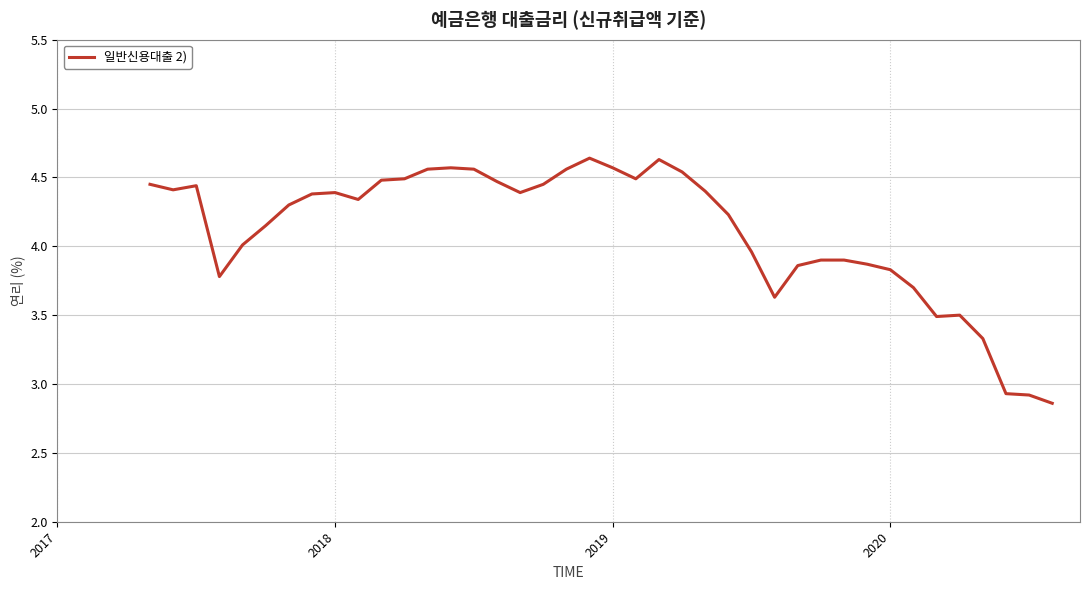

How many lines are shown in the chart?

1